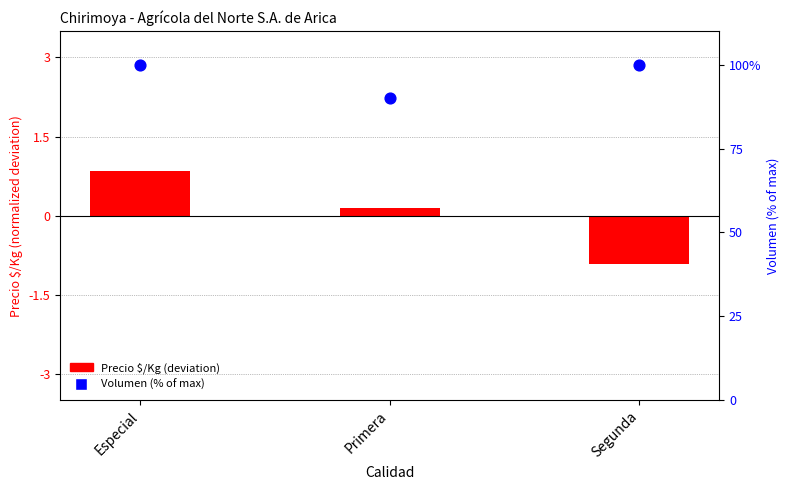

Which series reaches the minimum Y coordinate?

Precio $/Kg (deviation)